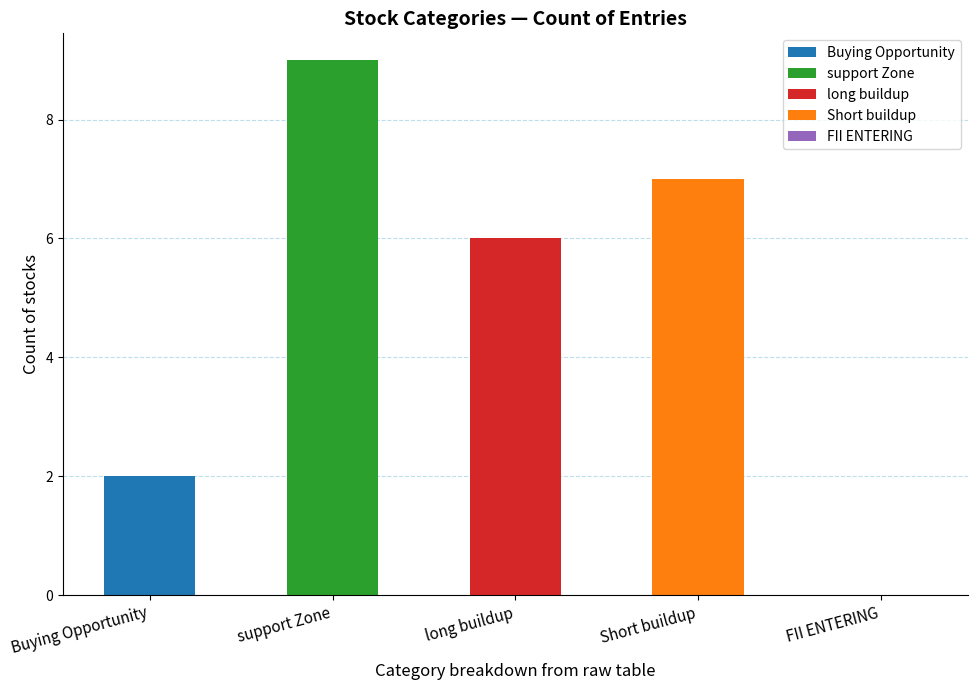

What is the approximate value at long buildup?

6